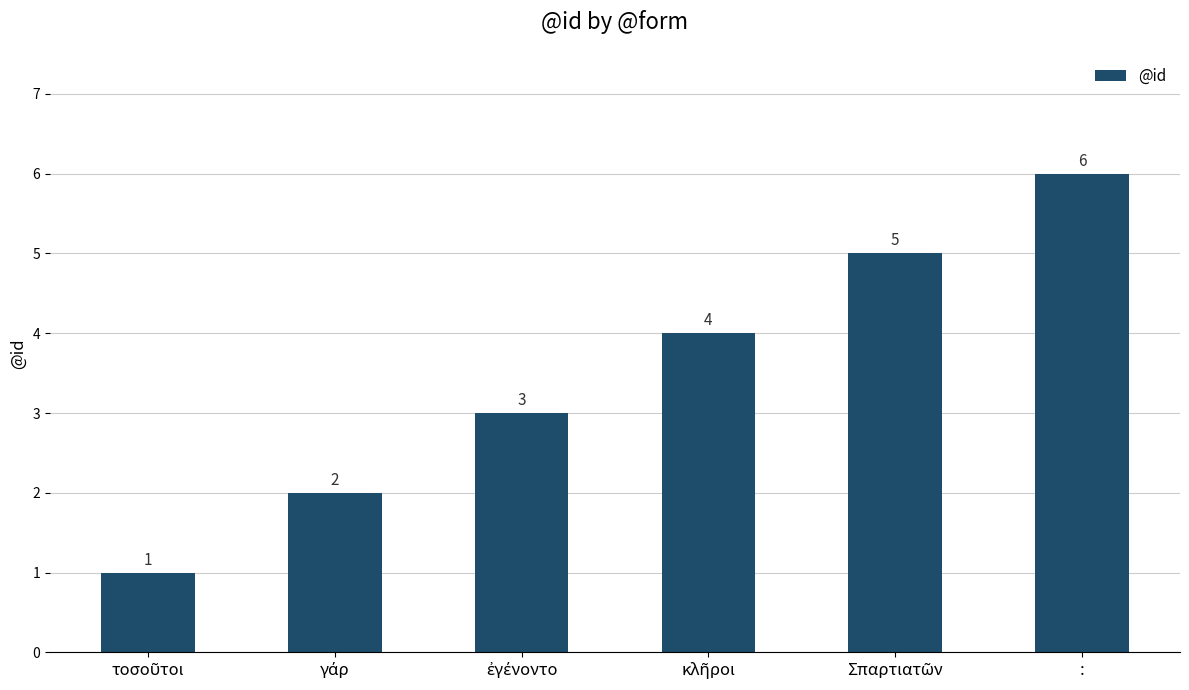

What is the value of the 3rd bar from the left?

3